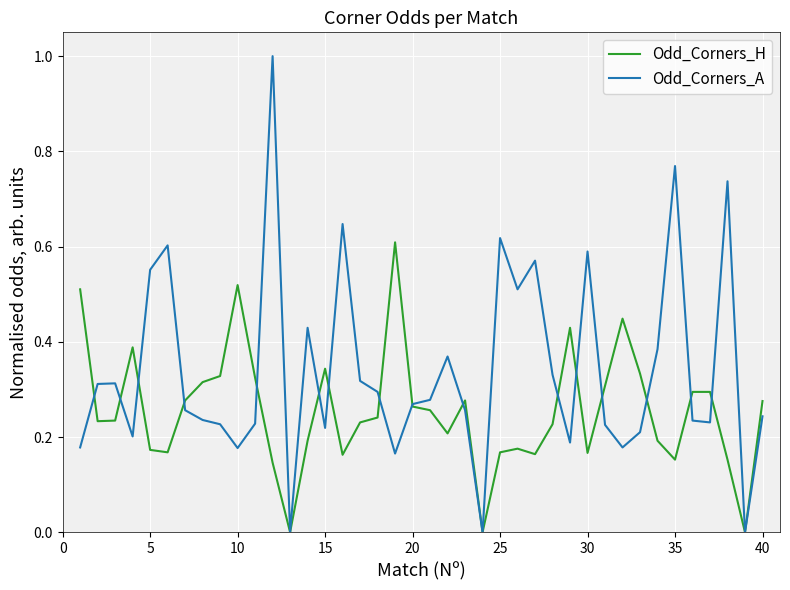

Which series has the largest total across all categories?

Odd_Corners_A